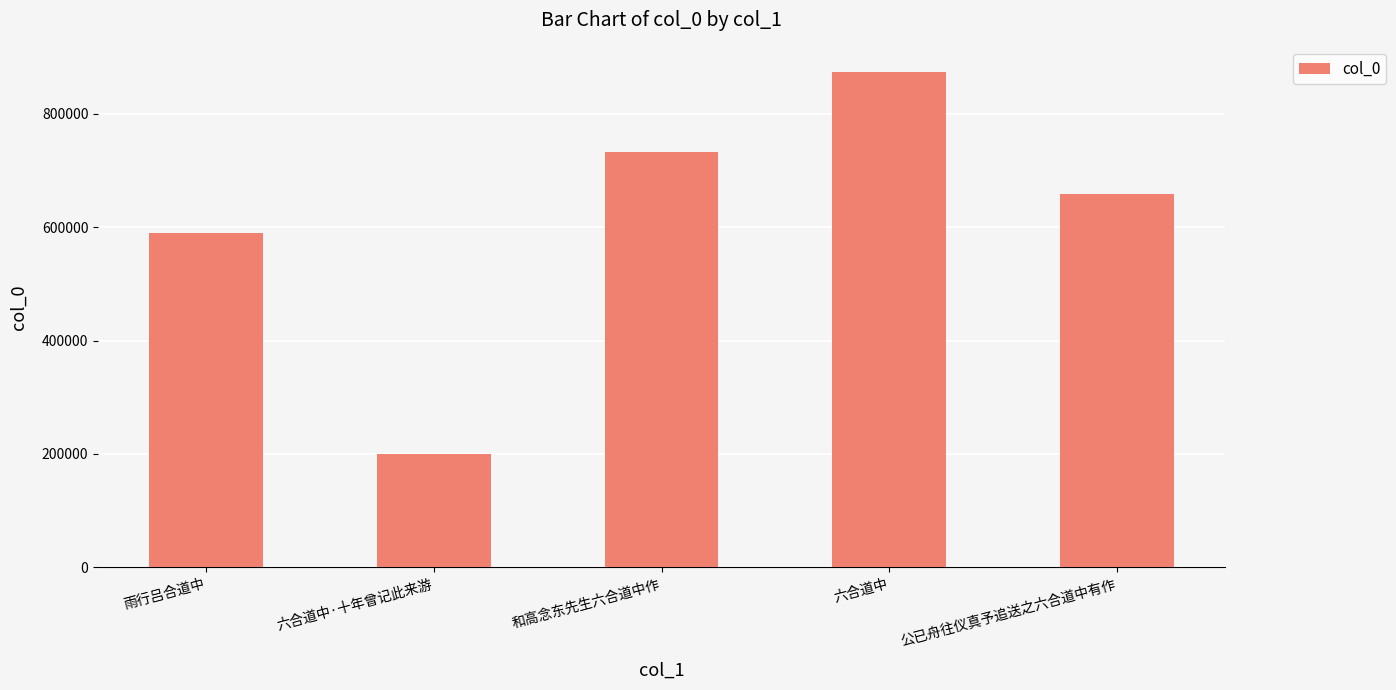

How many bars are there in total?

5